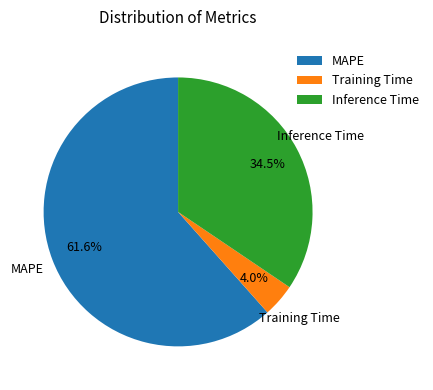

Which has a higher value, MAPE or Inference Time?

MAPE